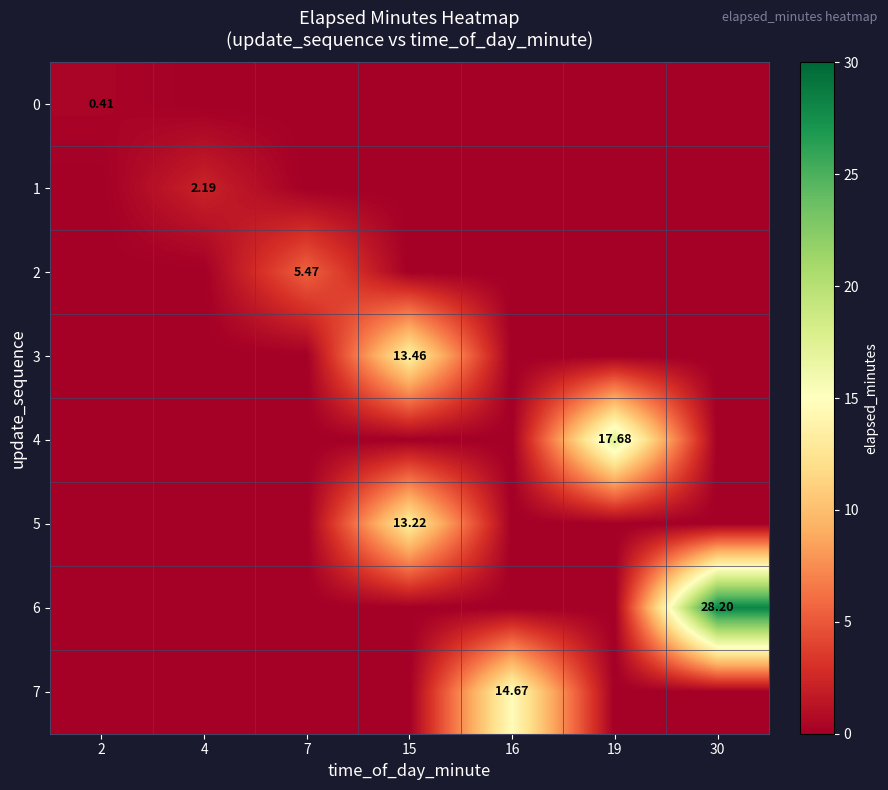

What is the difference between the maximum and minimum values in the 1 series?

2.2